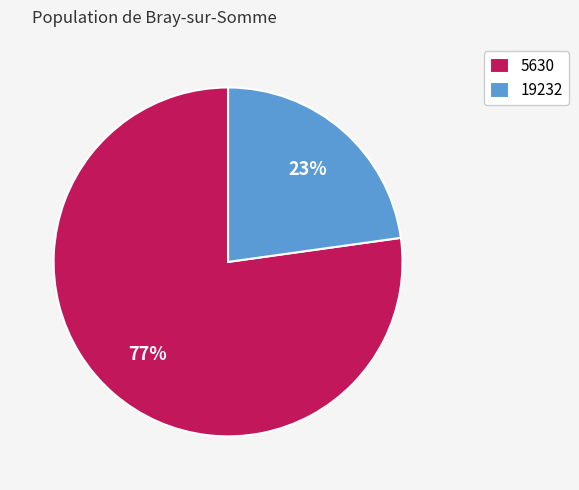

True or false: 19232 accounts for 23% of the total.

True